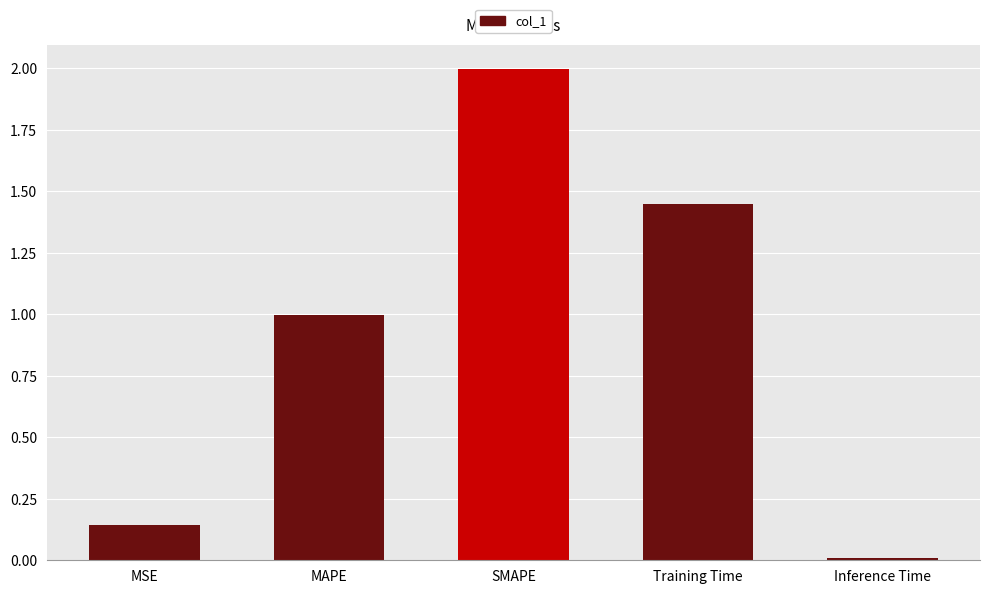

What is the label of the 1st bar from the right?

Inference Time